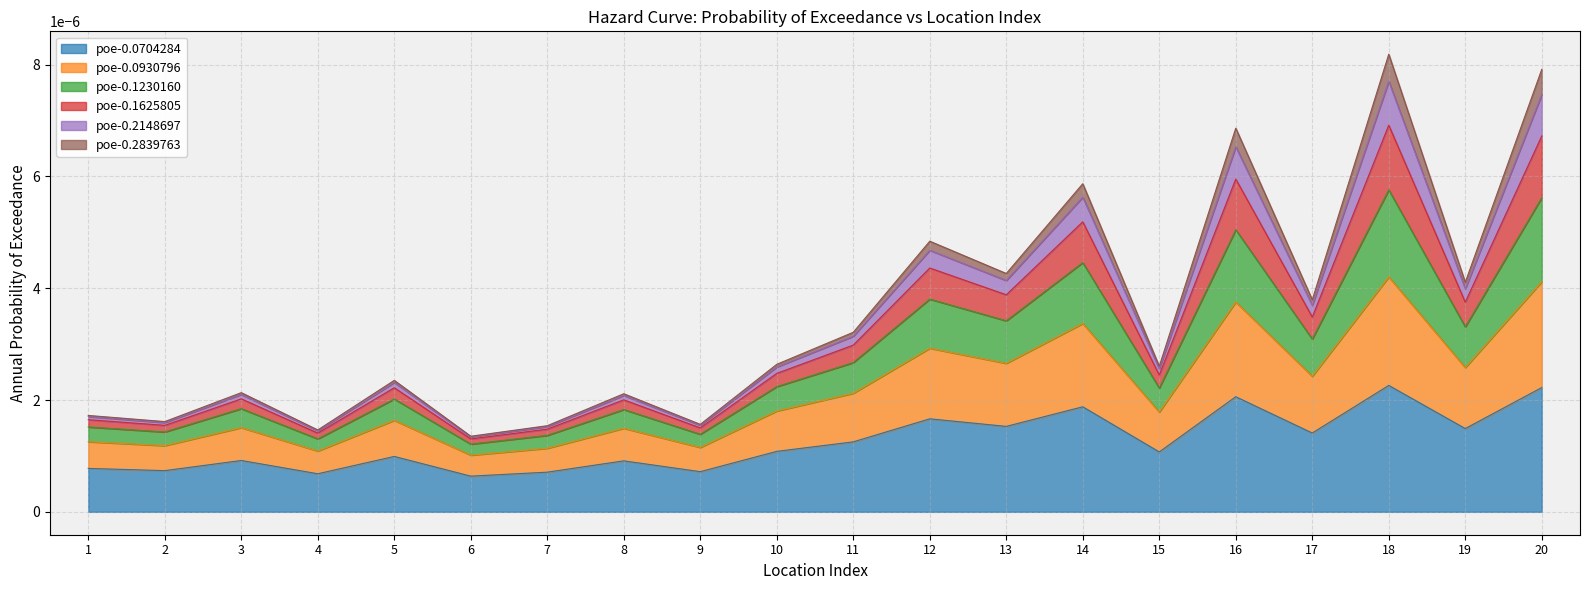

Is it true that poe-0.2148697 equals 0.0 at 19?

True